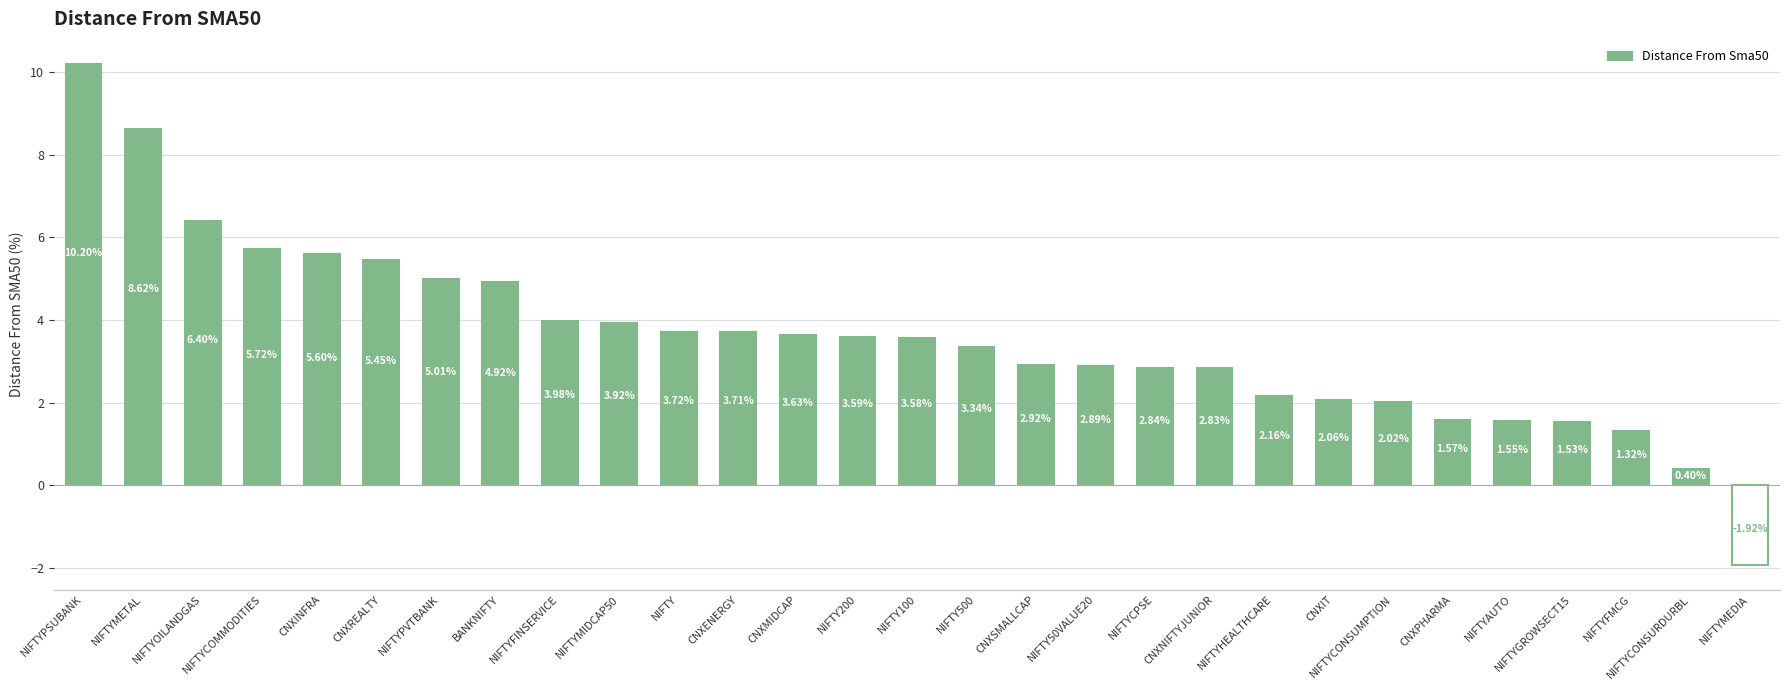

The value at NIFTYCOMMODITIES is 5.7. True or false?

True